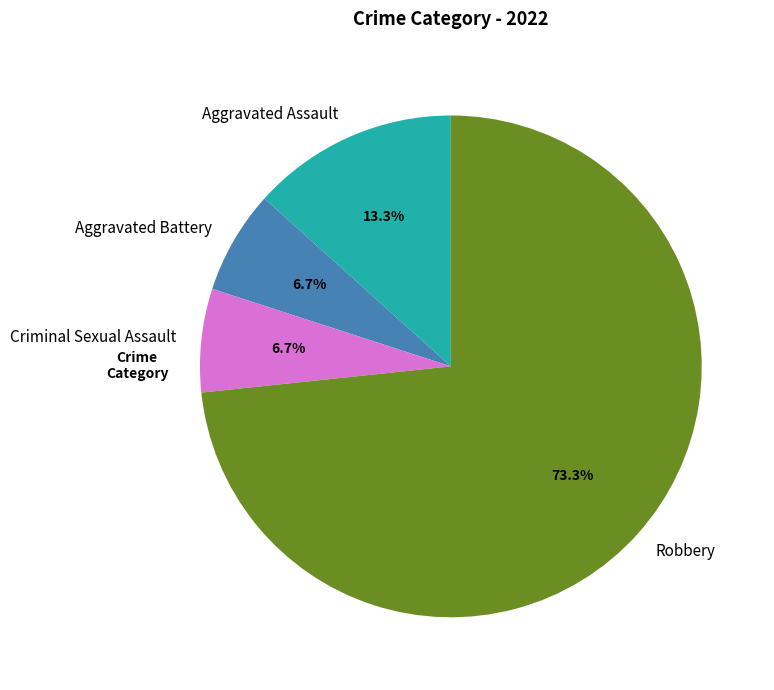

How many slices are in this pie chart?

4